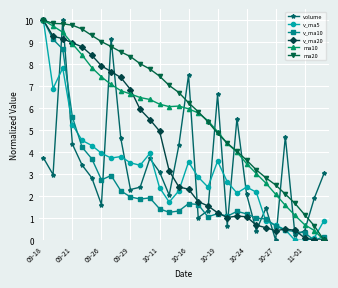

Which series ends up on top after the final intersection of volume and v_ma5?

volume